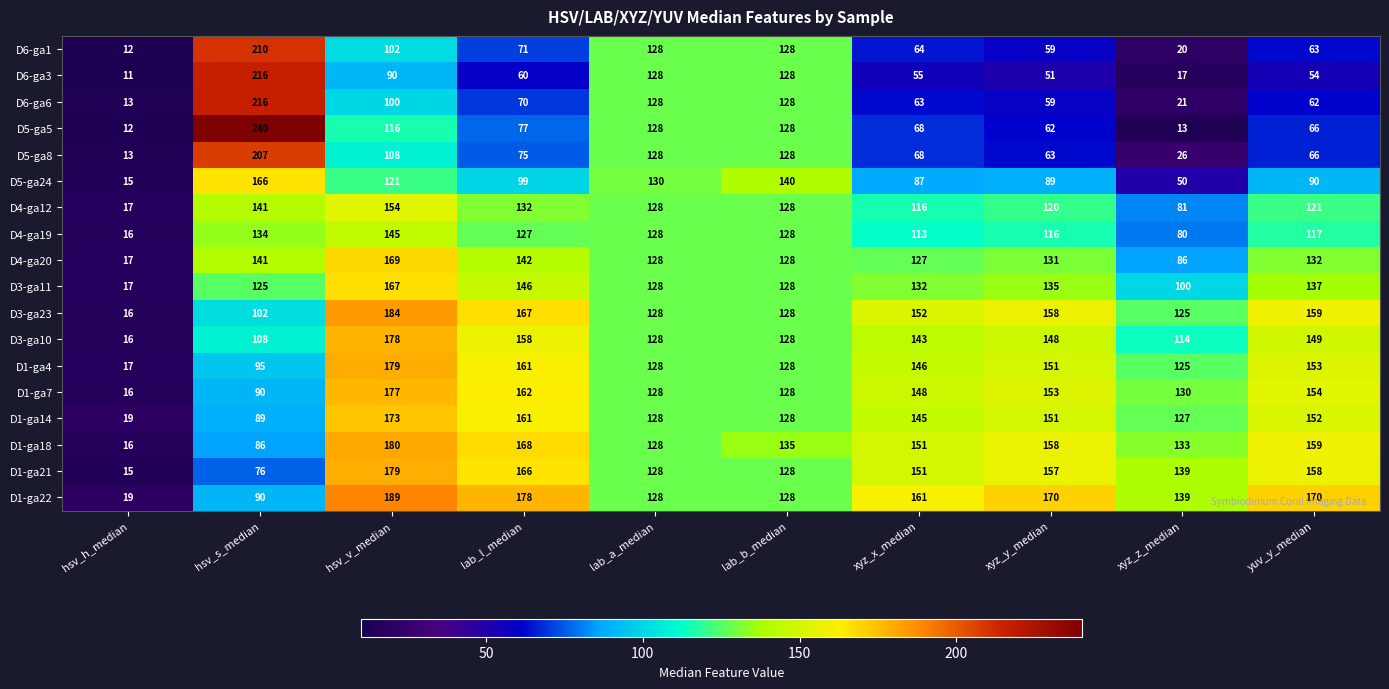

Which label corresponds to the smallest value in the chart?

hsv_h_median